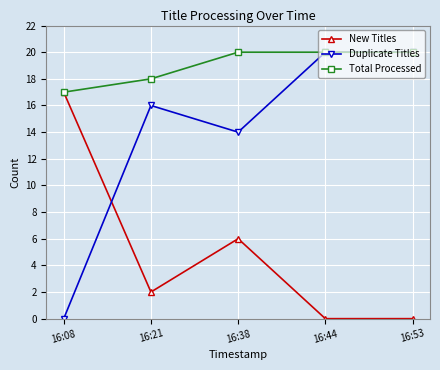

Which series ends up on top after the final intersection of Duplicate Titles and New Titles?

Duplicate Titles